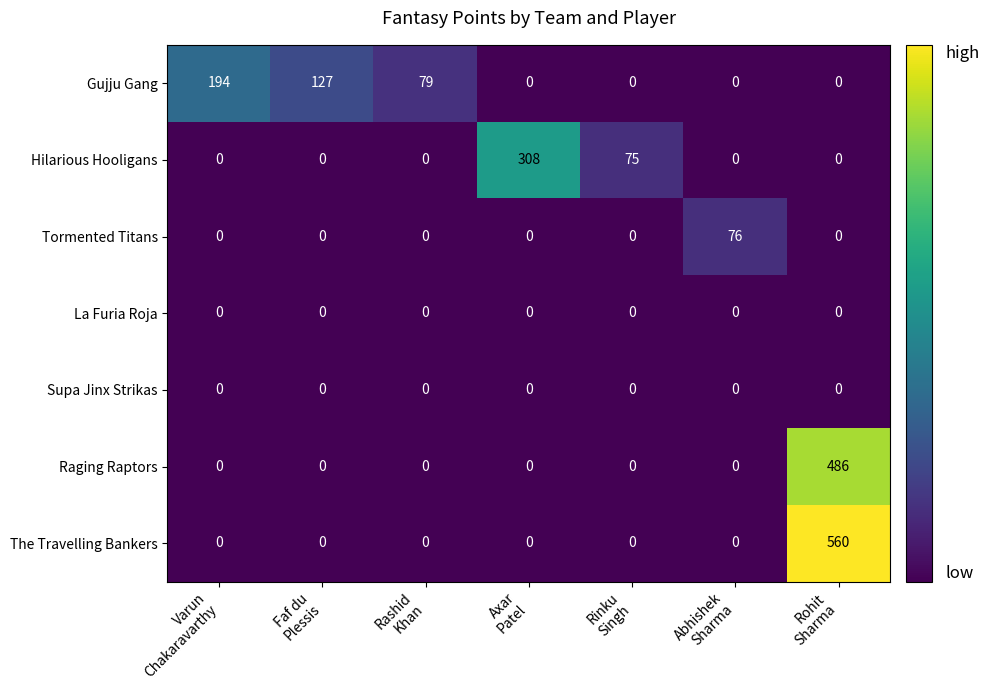

How many Gujju Gang values are between 0 and 127?

6